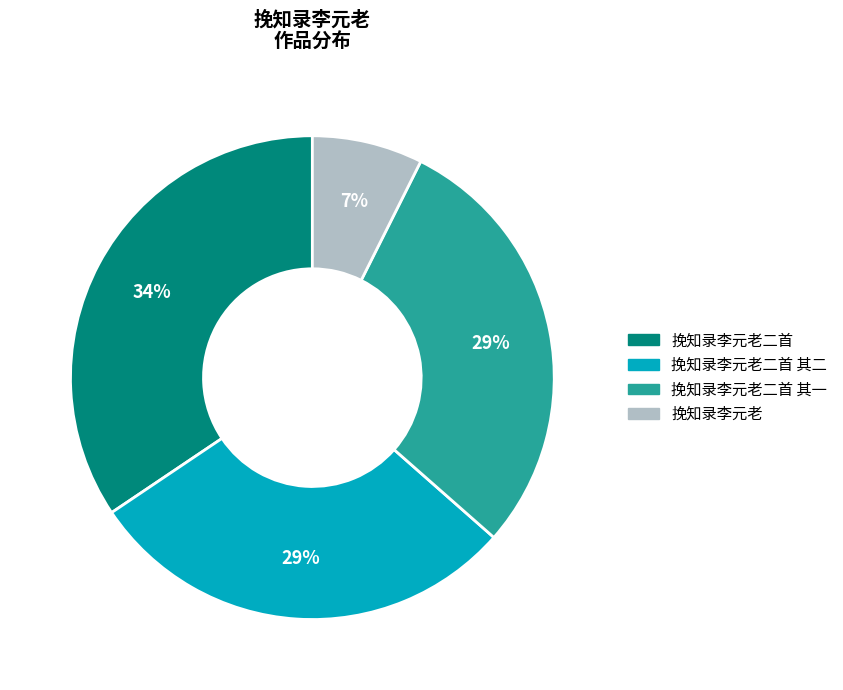

Is there a majority slice in this chart?

No